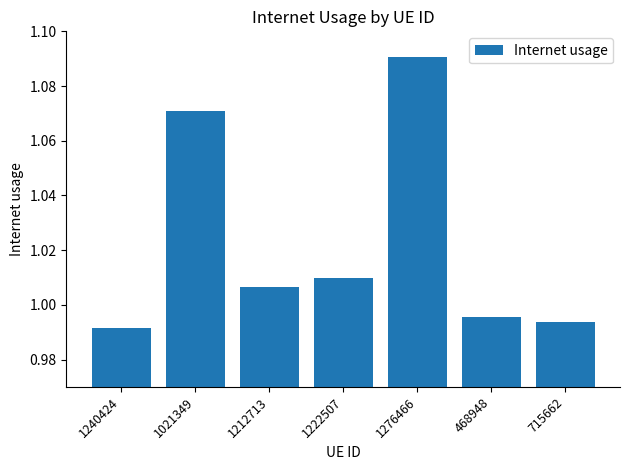

At which category does the chart reach its peak across all series?

1276466